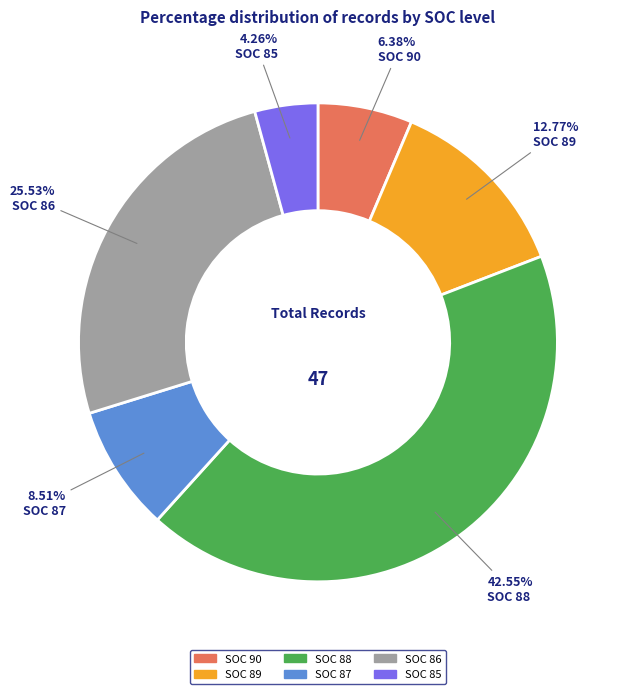

Is there any slice that represents more than half of the pie?

No